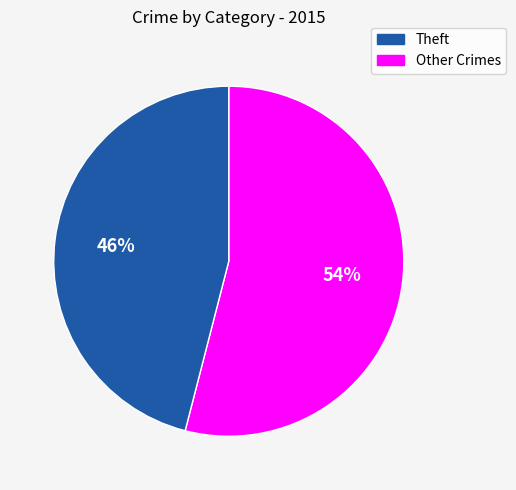

How many slices are in this pie chart?

2